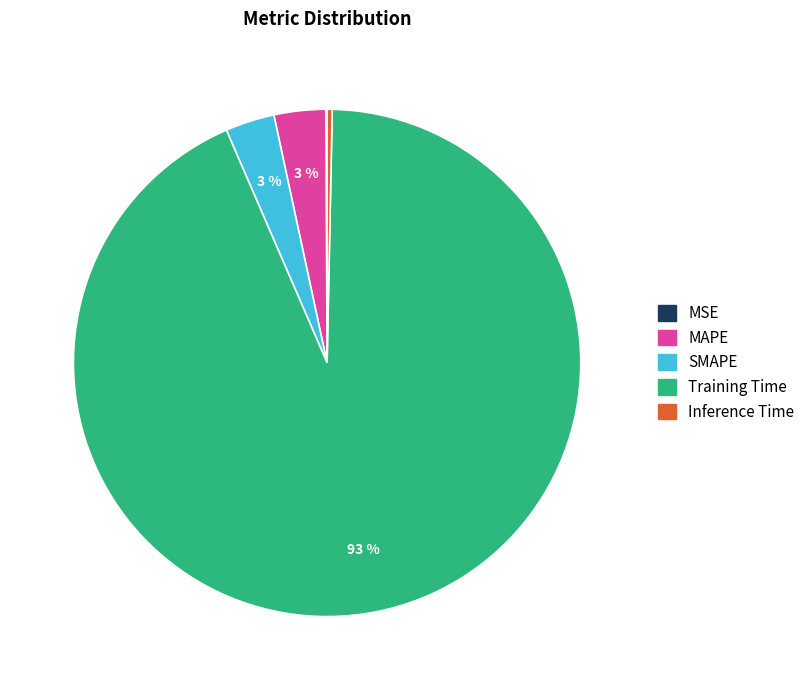

True or false: SMAPE accounts for 3% of the total.

True